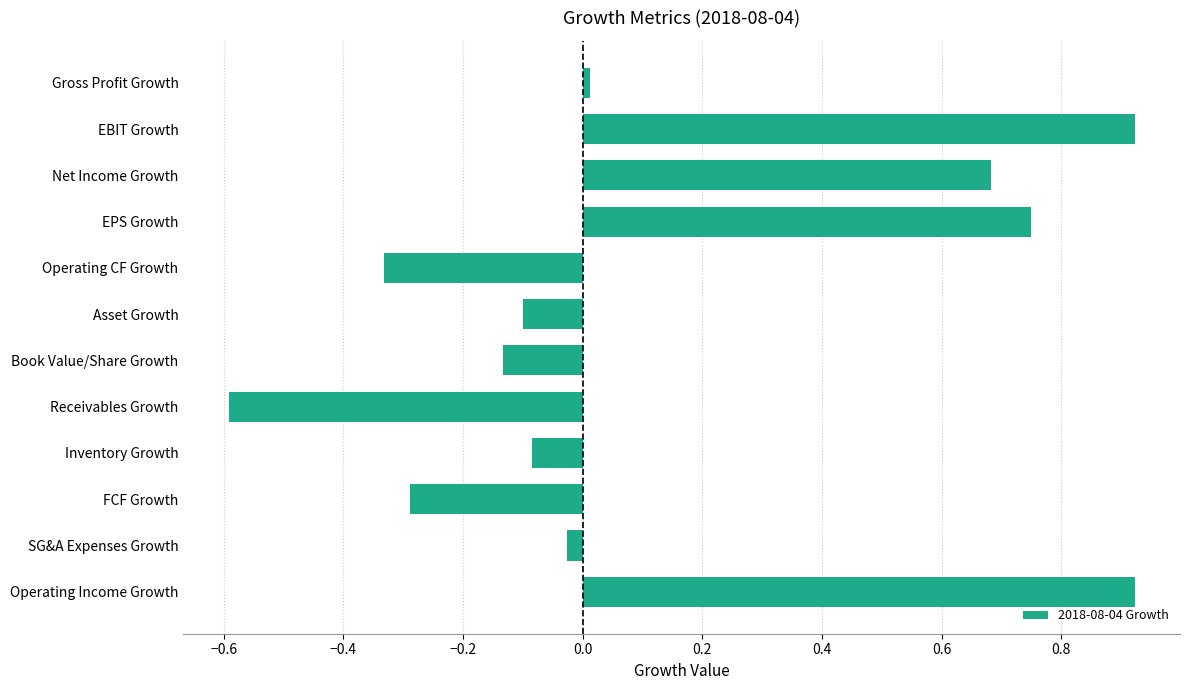

What is the sum of all values?

1.7